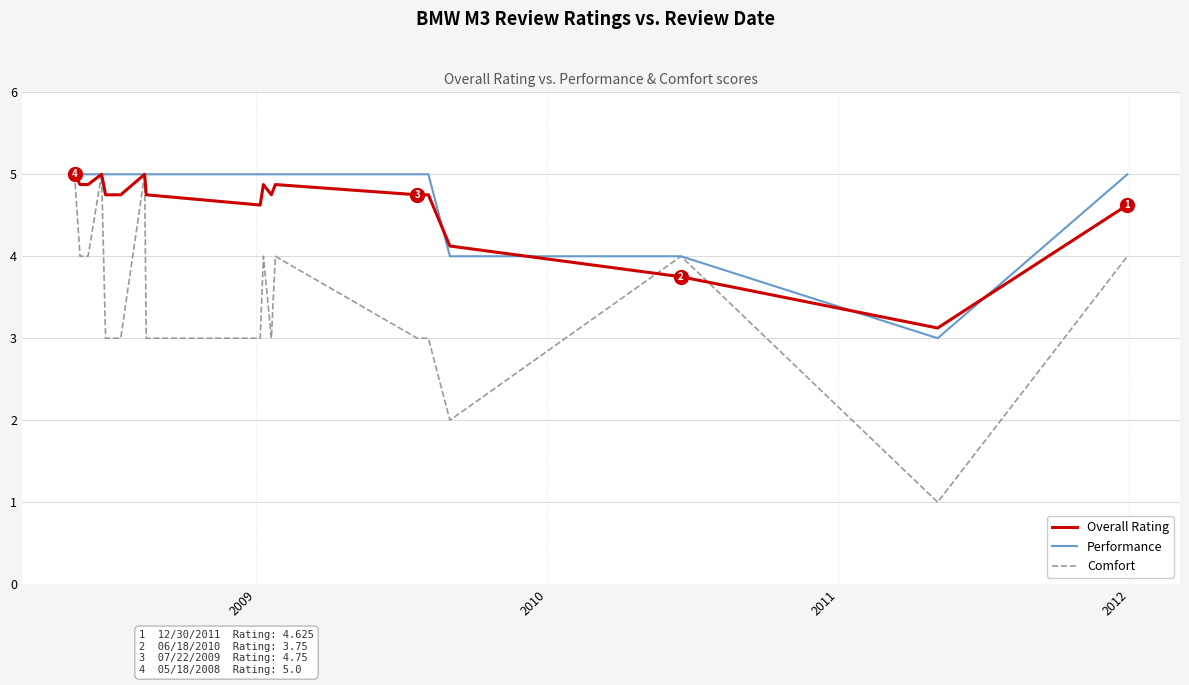

What is the minimum value shown in the chart?

1.0